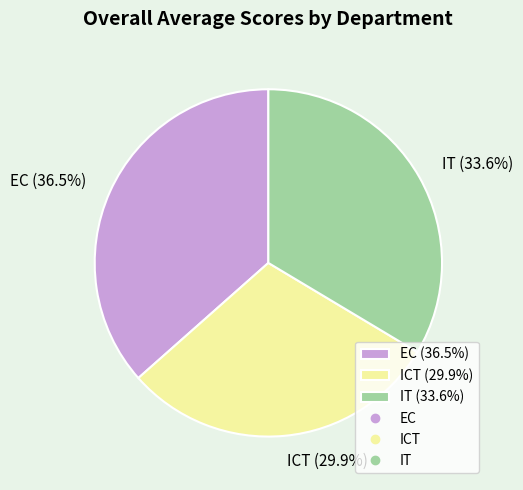

Does IT represent more than half of the total?

No